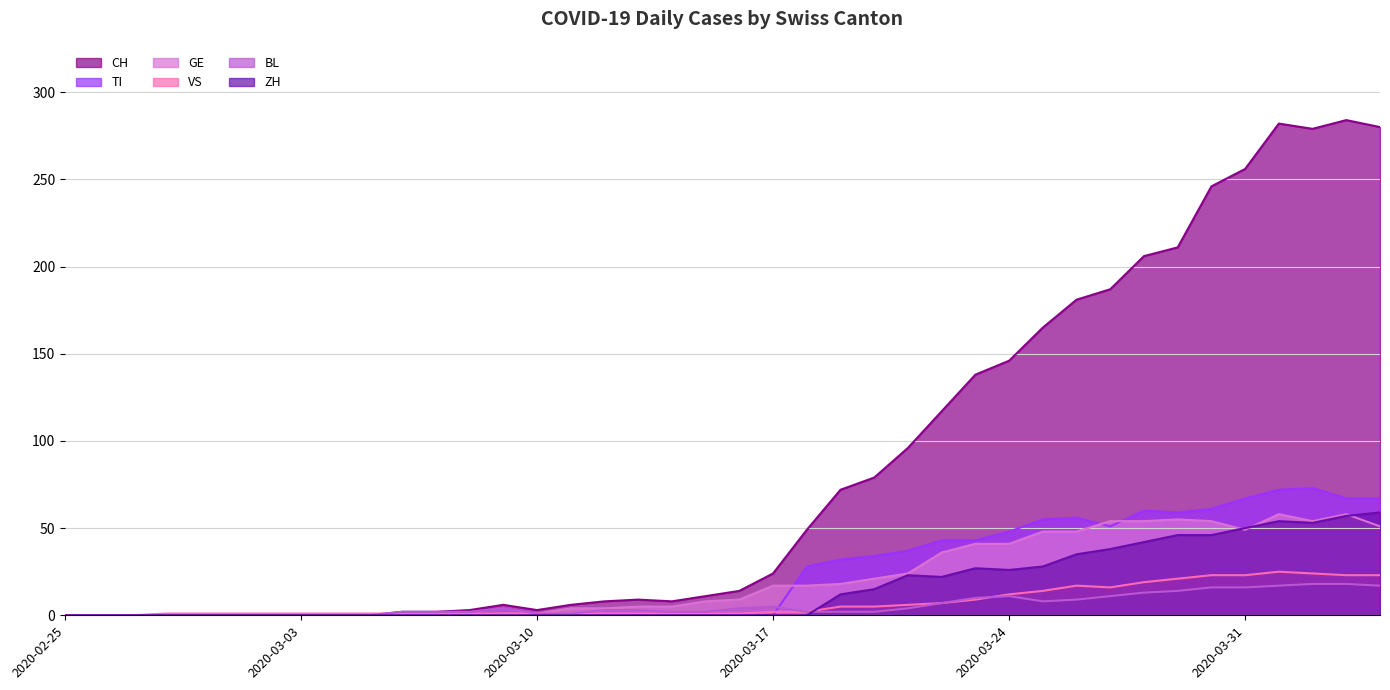

True or false: TI and ZH intersect in this chart.

False